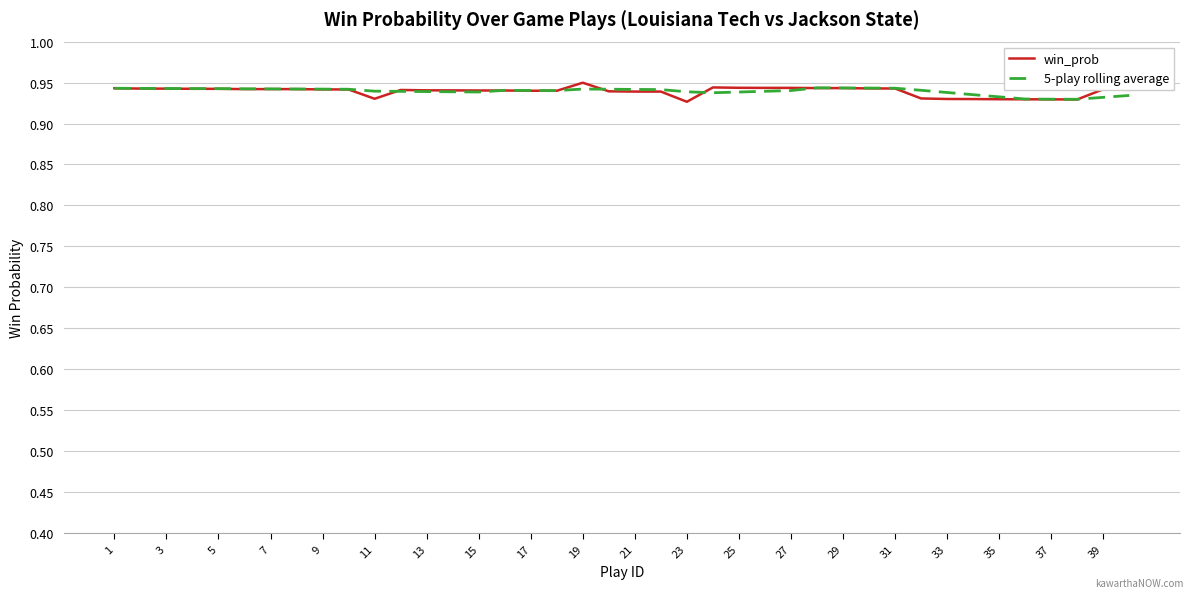

Which series has the widest spread of values?

win_prob